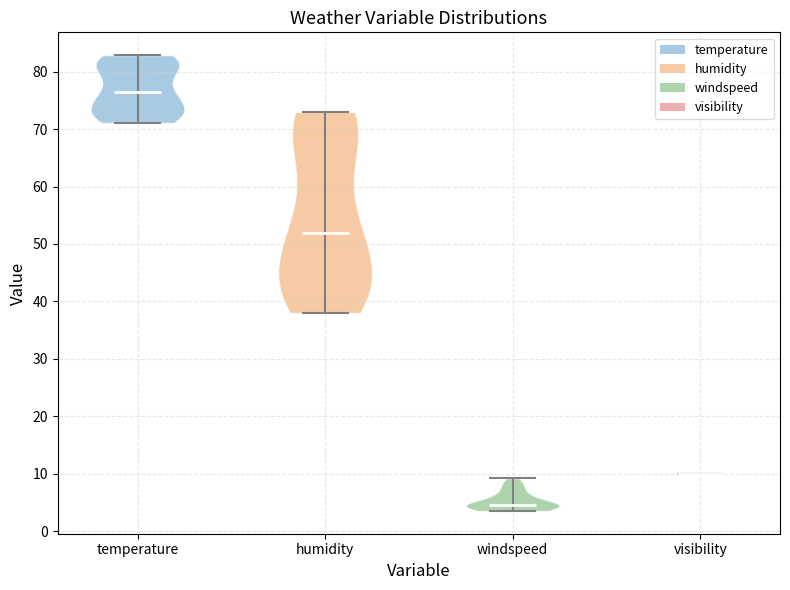

Reading left to right, read every violin against the y-axis: where its median line is, and the lowest and highest points it reaches. The values are not printed on the chart, so give them approximately, as read against the axis.

temperature: median line 76, lowest point 71, highest point 83
humidity: median line 52, lowest point 38, highest point 73
windspeed: median line 5, lowest point 4, highest point 9
visibility: median line 10, lowest point 10, highest point 10